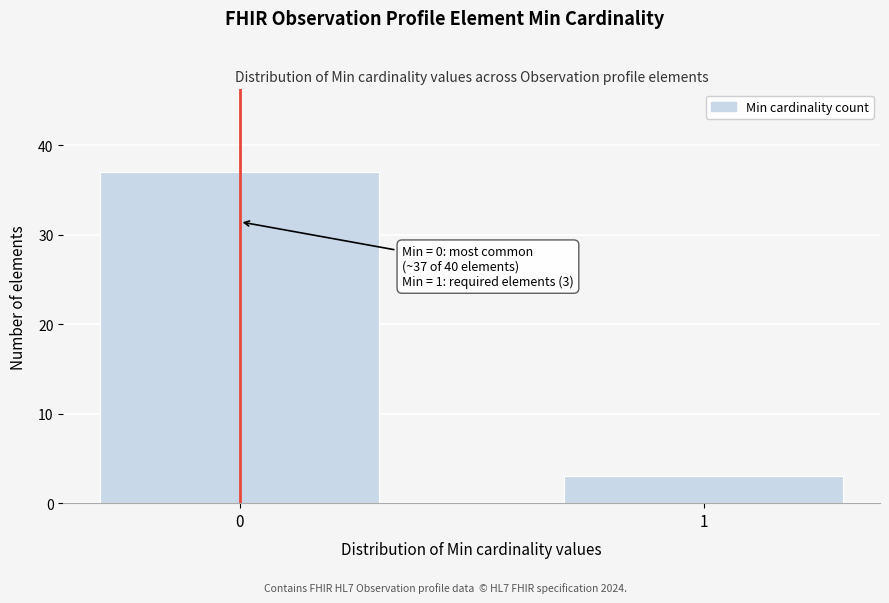

Reading left to right, what are all the values shown in this chart?

37	3